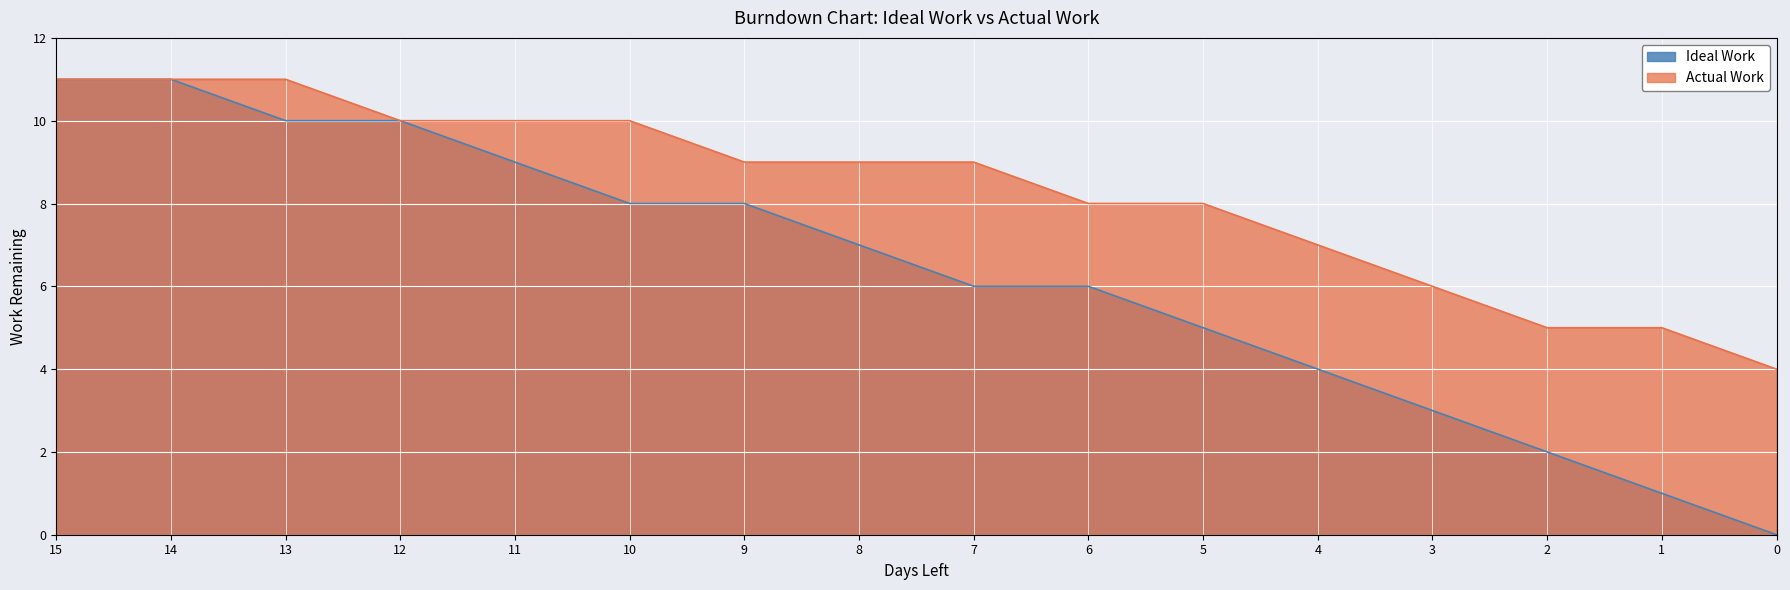

What is the average value of the Ideal Work series?

6